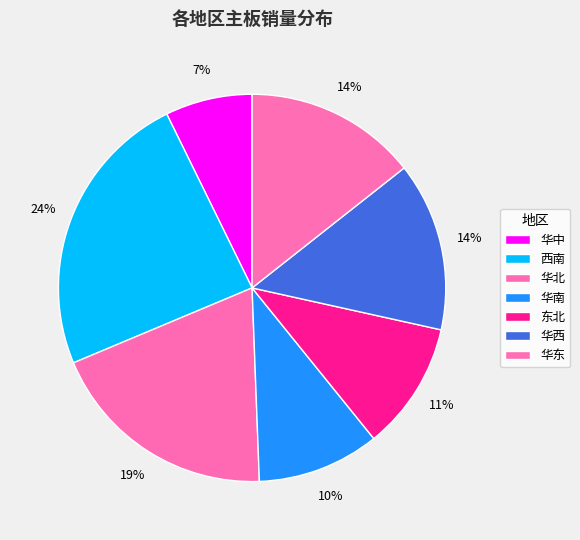

Count the number of slices in the pie.

7